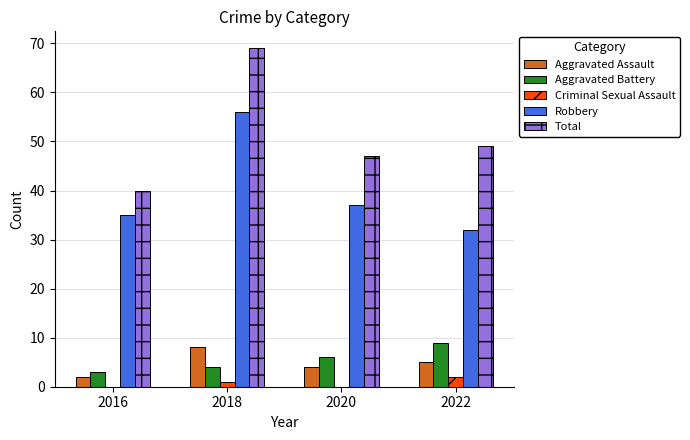

What is the approximate value of Aggravated Battery at 2020?

6